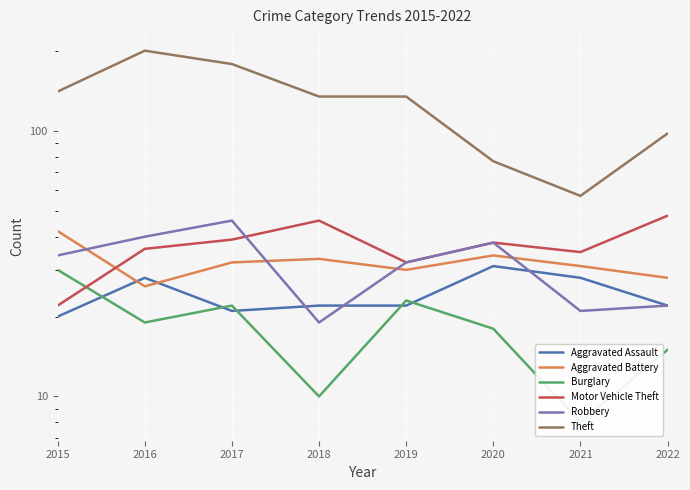

Is it true that Burglary equals 19 at 2016?

True